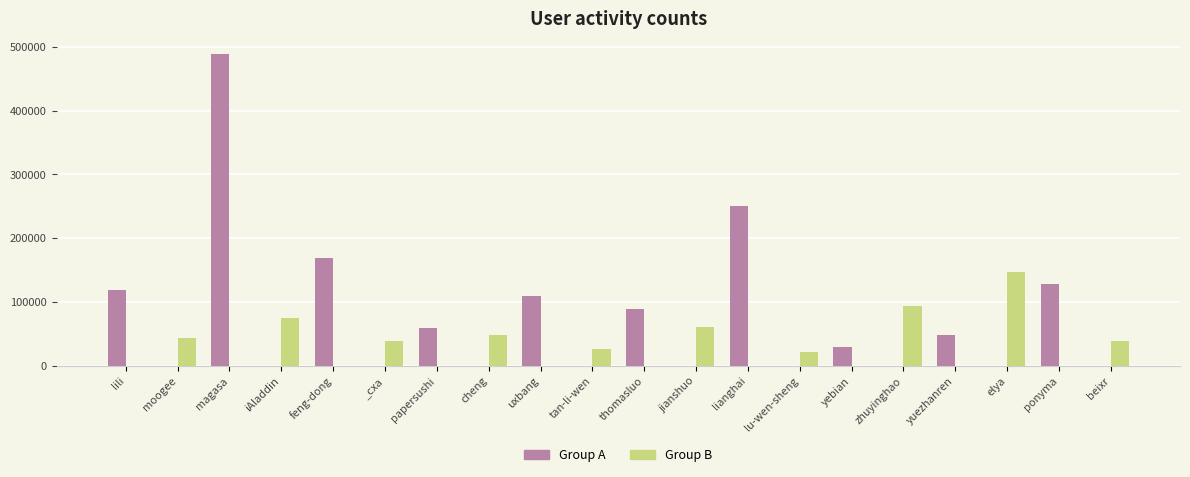

Where is Group A nearest to the value 244244?

lianghai